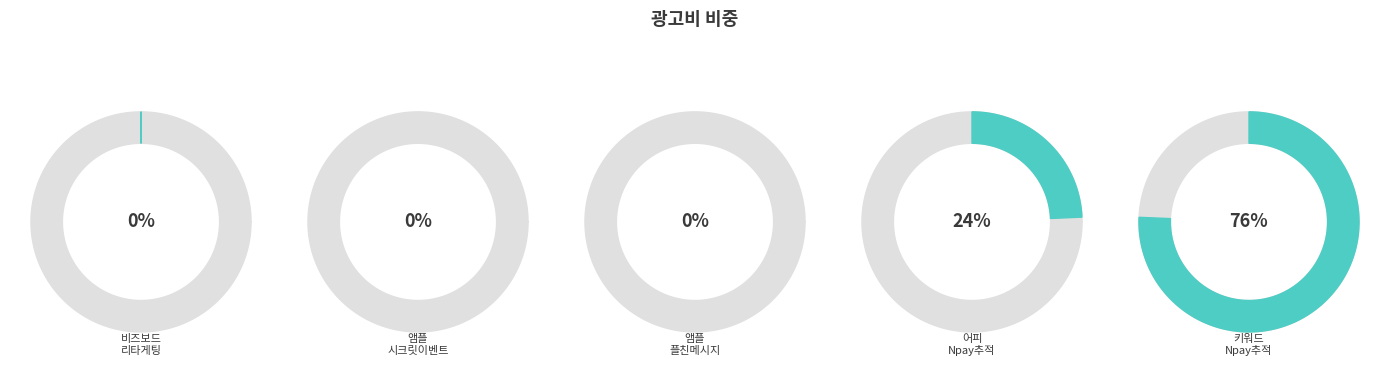

Is the sum of 승무원 어피_Npay 추적 and 아누아_비즈보드_리타게팅 greater than half?

No